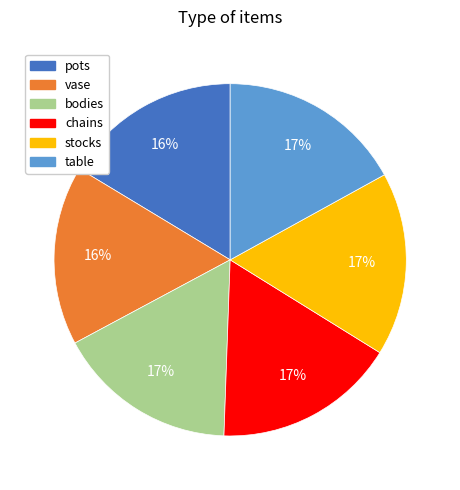

To the nearest percent, what is the combined percentage of pots and stocks?

33%